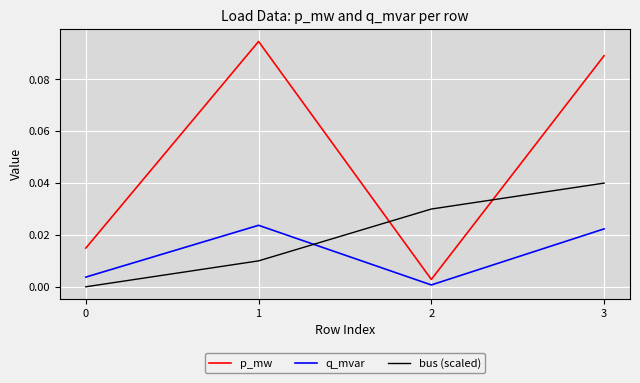

Between 2 and 3, which series saw the biggest shift?

p_mw